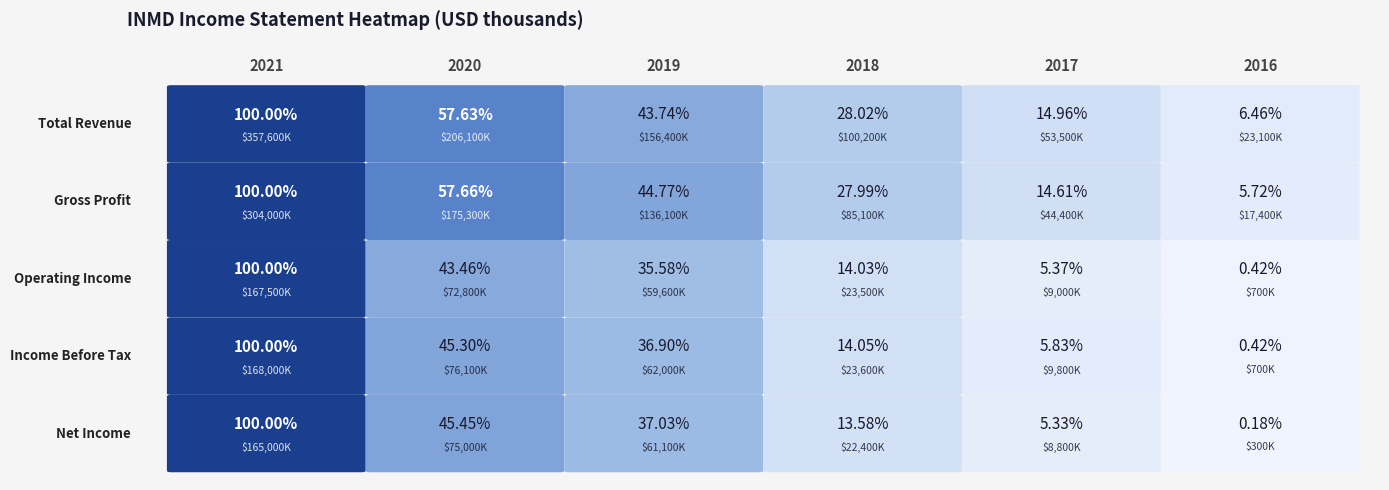

At which label is Gross Profit closest to 160700?

2020